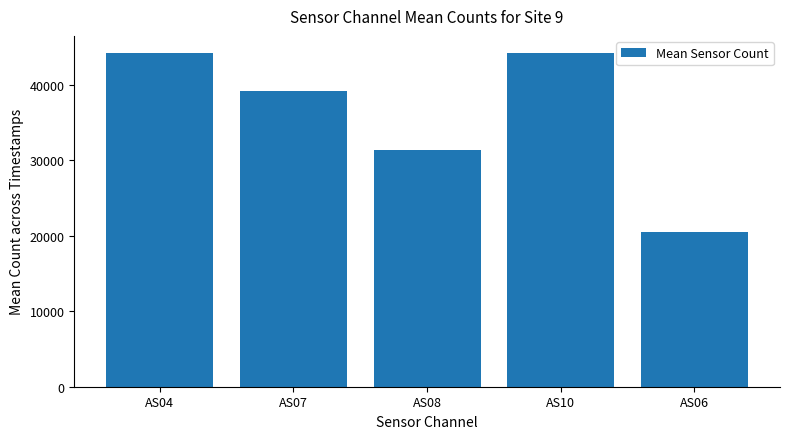

What is the change in value from AS04 to AS06?

-23787